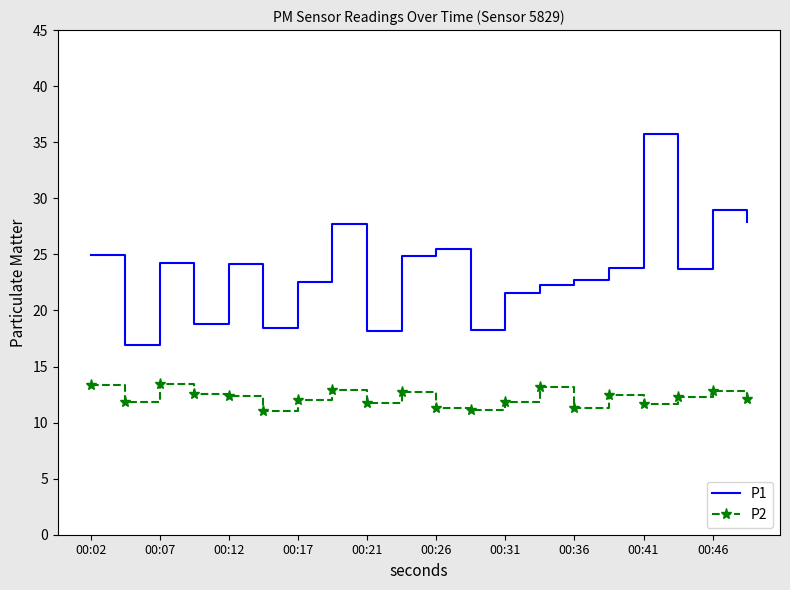

What is the smallest value displayed?

11.0